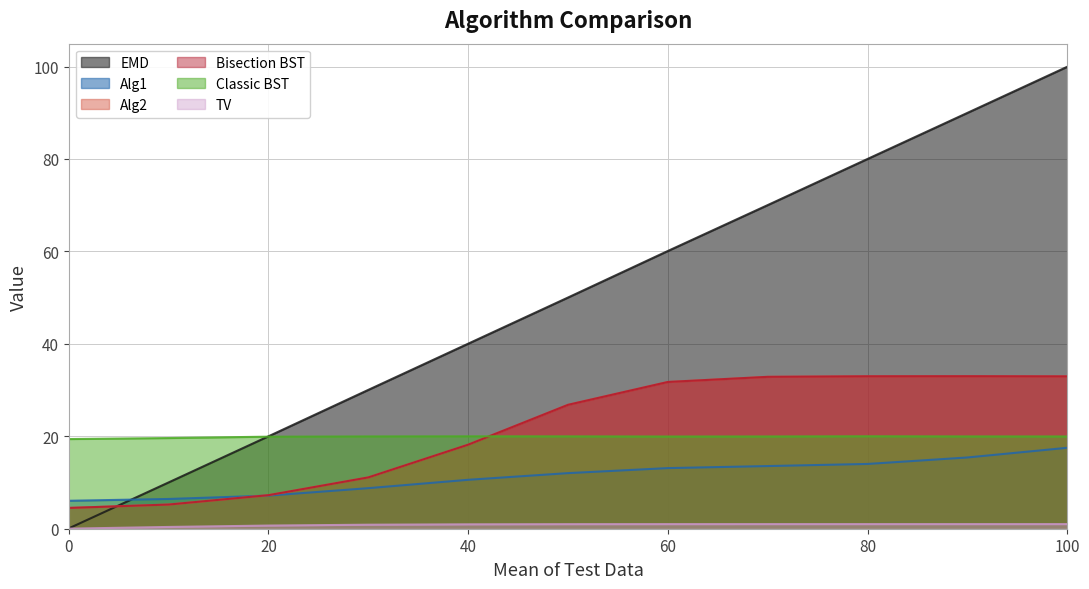

At which category is the sum across all series the highest?

100